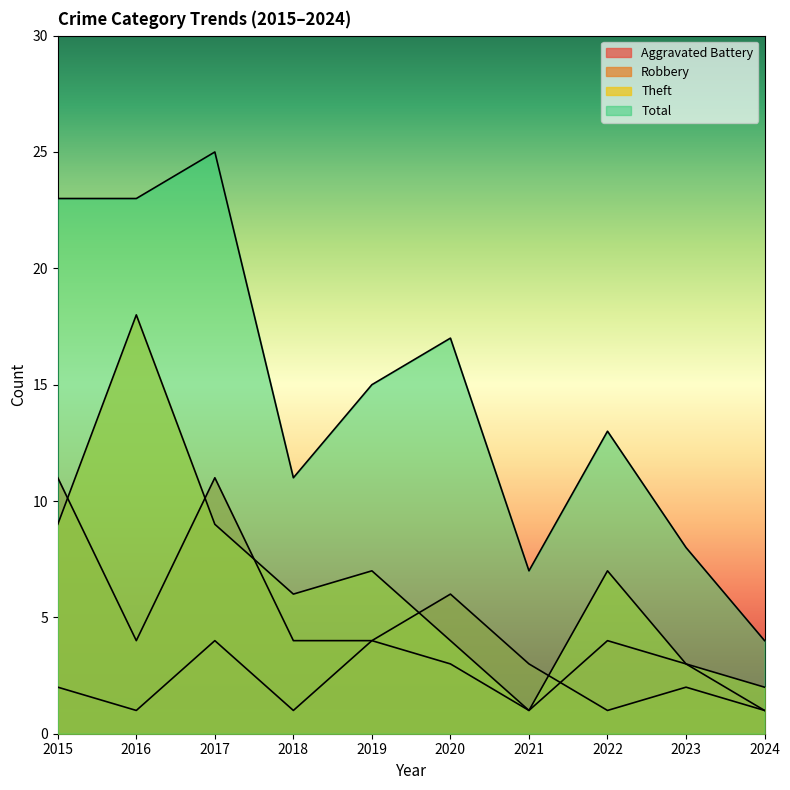

What are all the series names shown in the legend?

Aggravated Battery, Robbery, Theft, Total